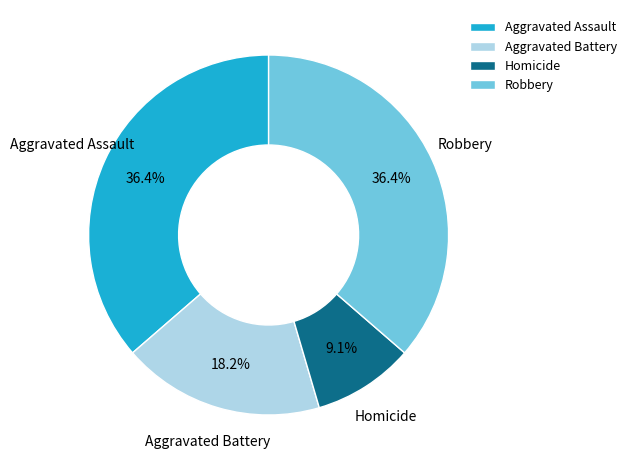

Is there any slice that represents more than half of the pie?

No